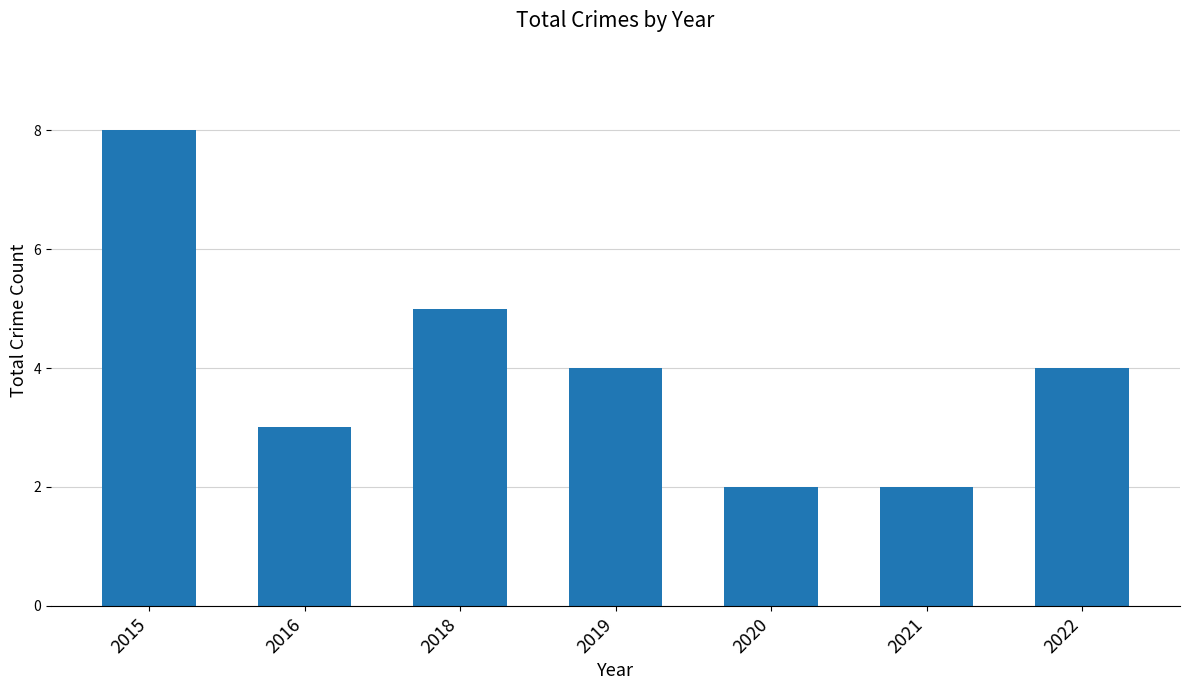

Between 2020 and 2019, which is larger?

2019